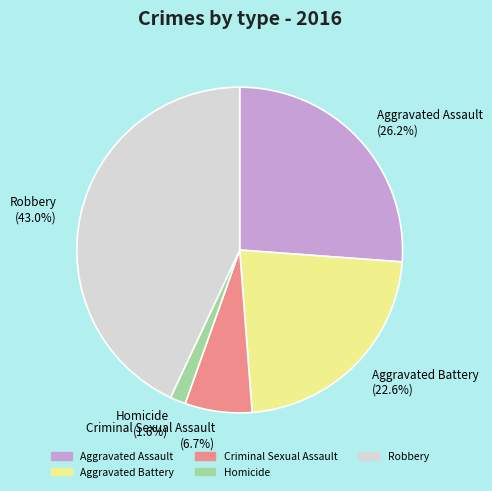

Rank the categories by value from lowest to highest.

Homicide, Criminal Sexual Assault, Aggravated Battery, Aggravated Assault, Robbery